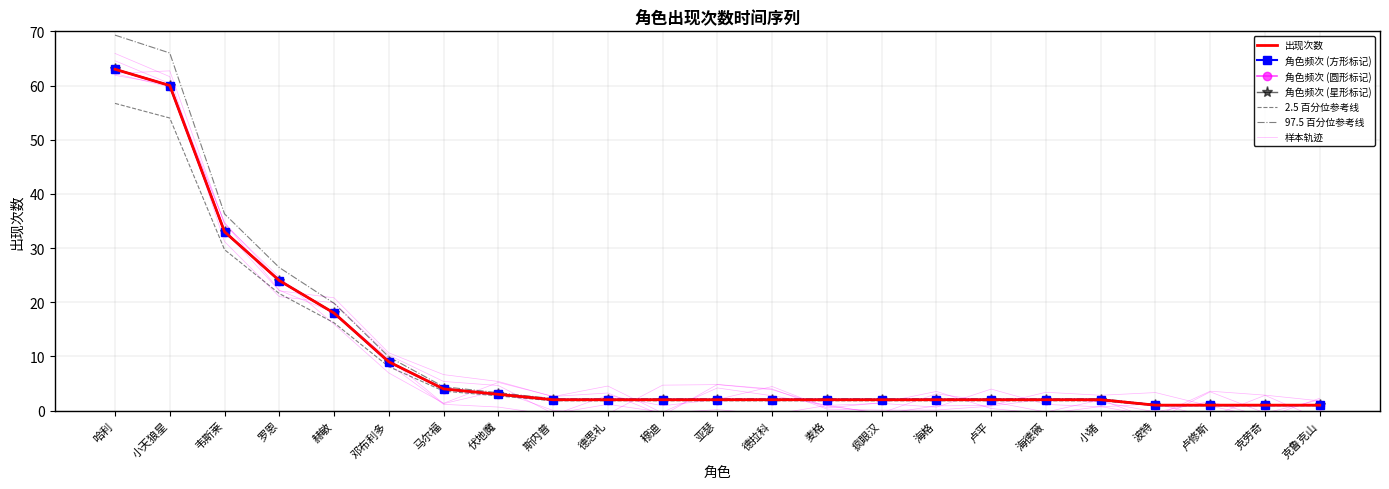

What position from the right is 哈利?

23